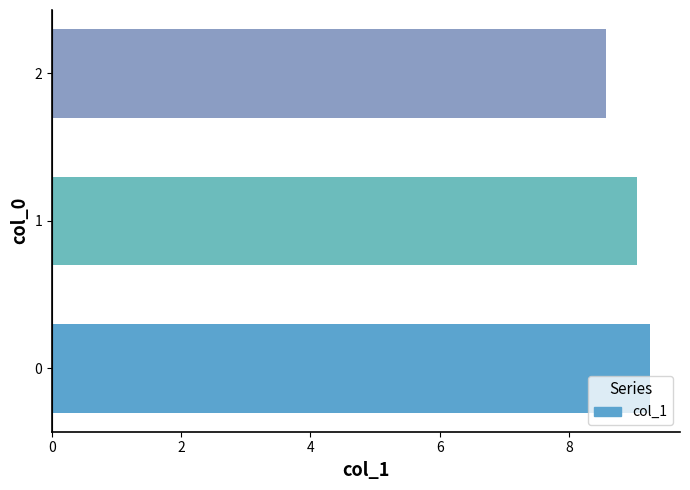

List the labels in order of value, smallest first.

2, 1, 0